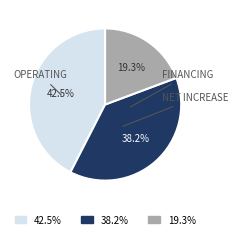

What is the largest slice in the pie chart?

42.5%